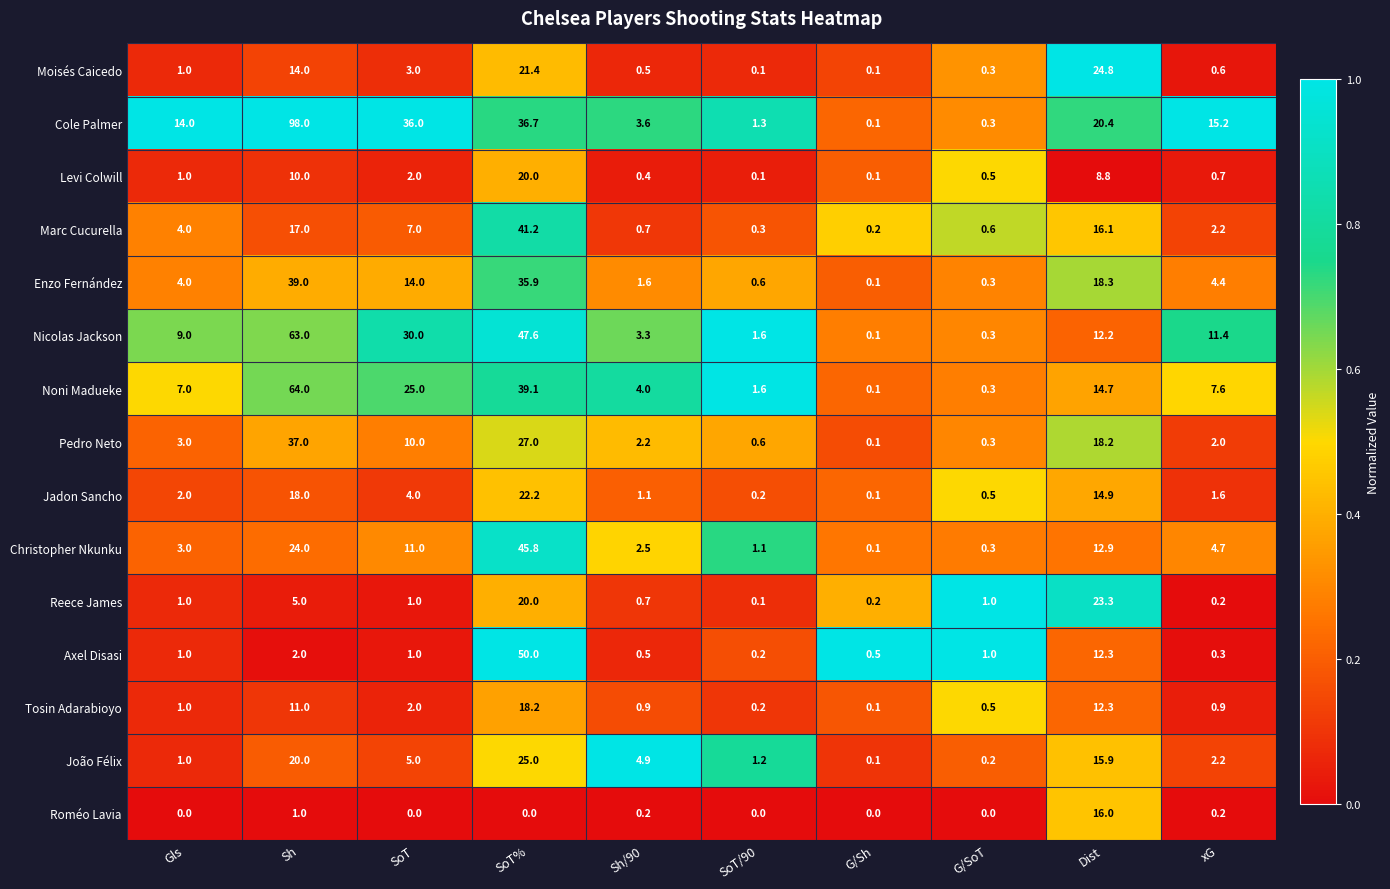

What value does the João Félix series have at SoT%?

25.0